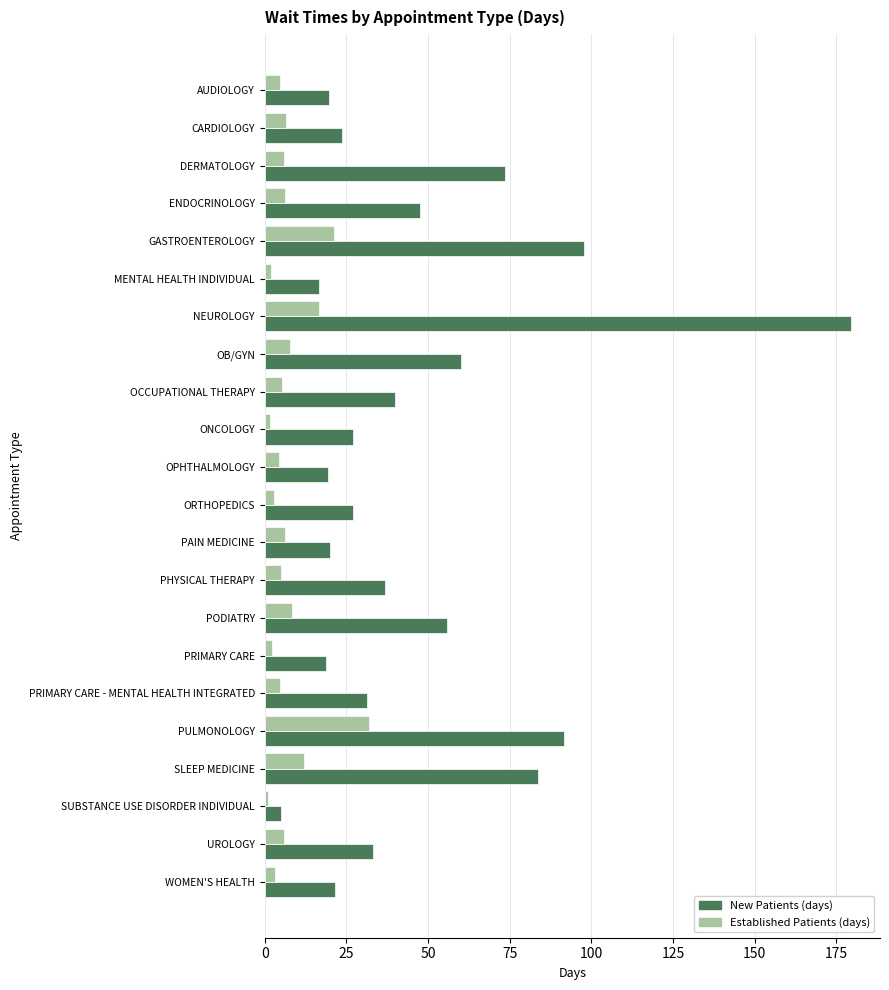

What is the spread (max minus min) of values at AUDIOLOGY?

14.8